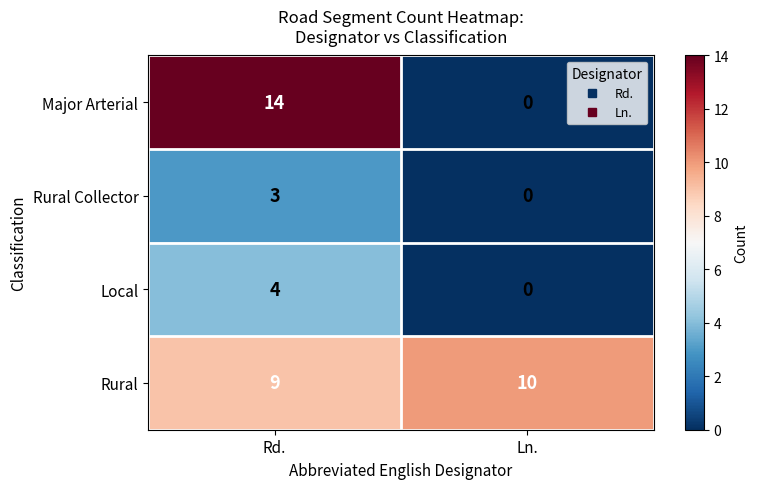

Rank the categories by Rural Collector value from lowest to highest.

Ln., Rd.